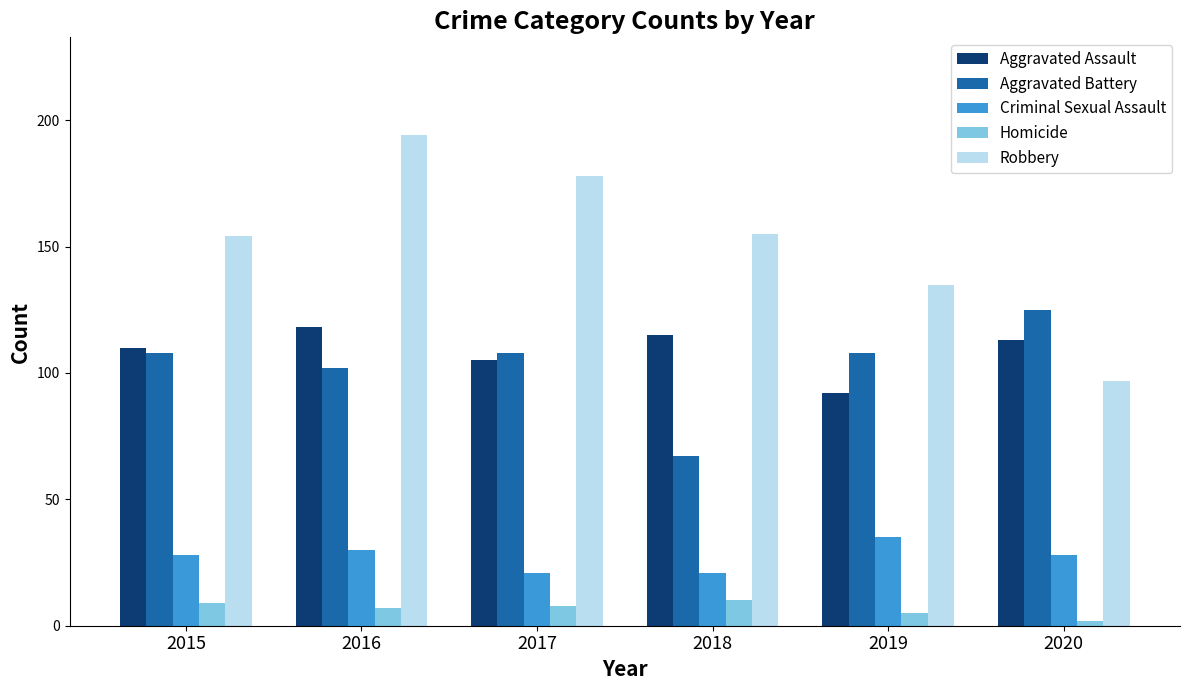

At which label does Homicide first exceed 8?

2015